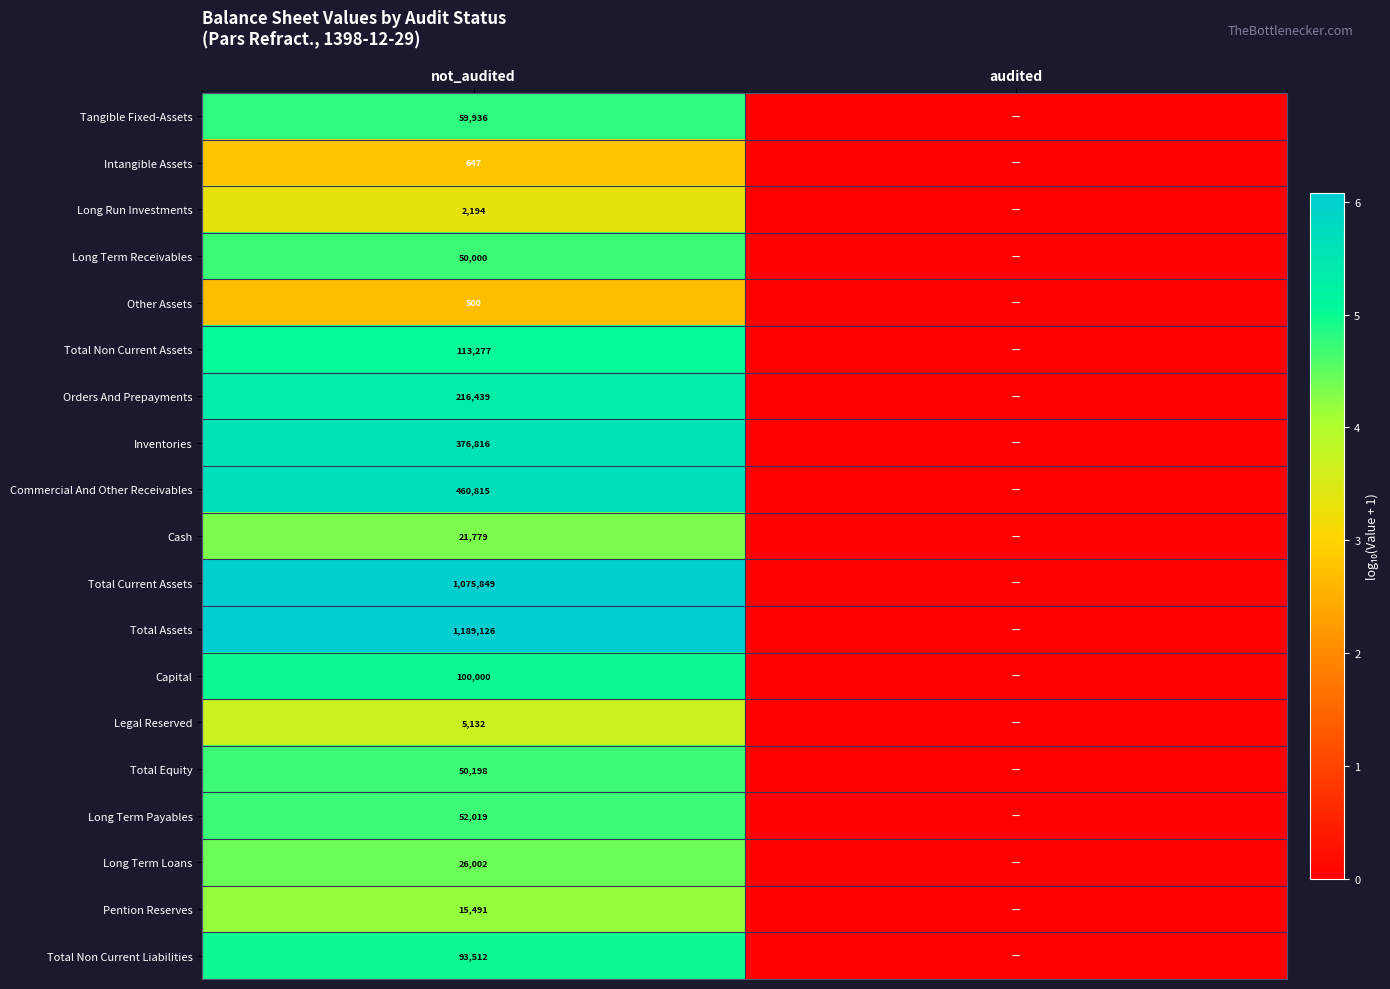

What is the difference between the highest and lowest values at not_audited?

1188626